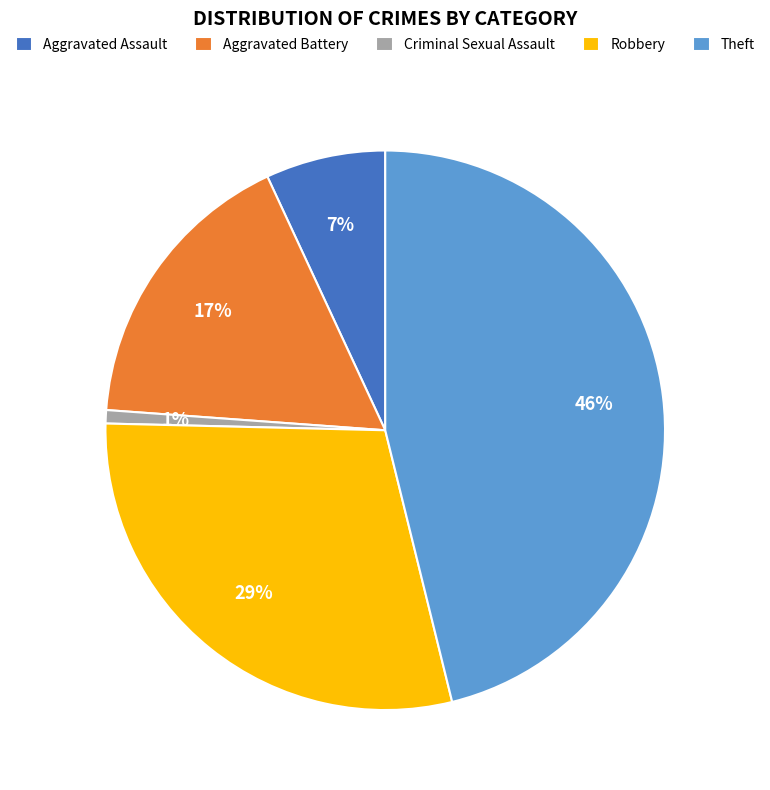

How many slices are in this pie chart?

5